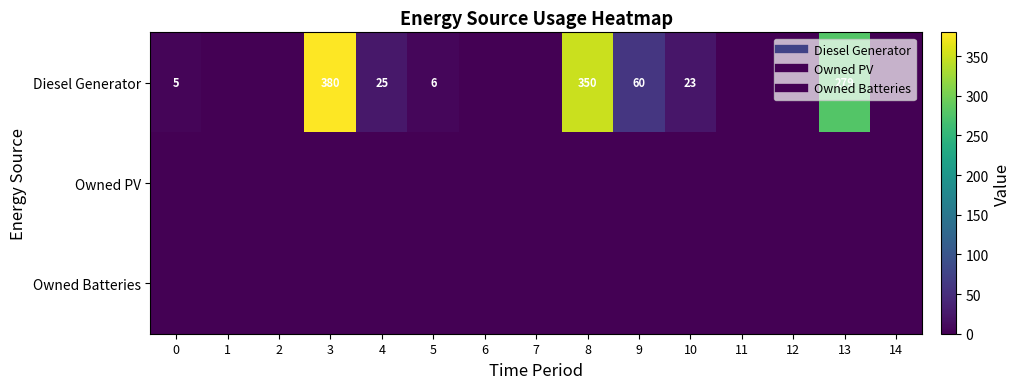

The value of Owned PV at 6 is 0. True or false?

True